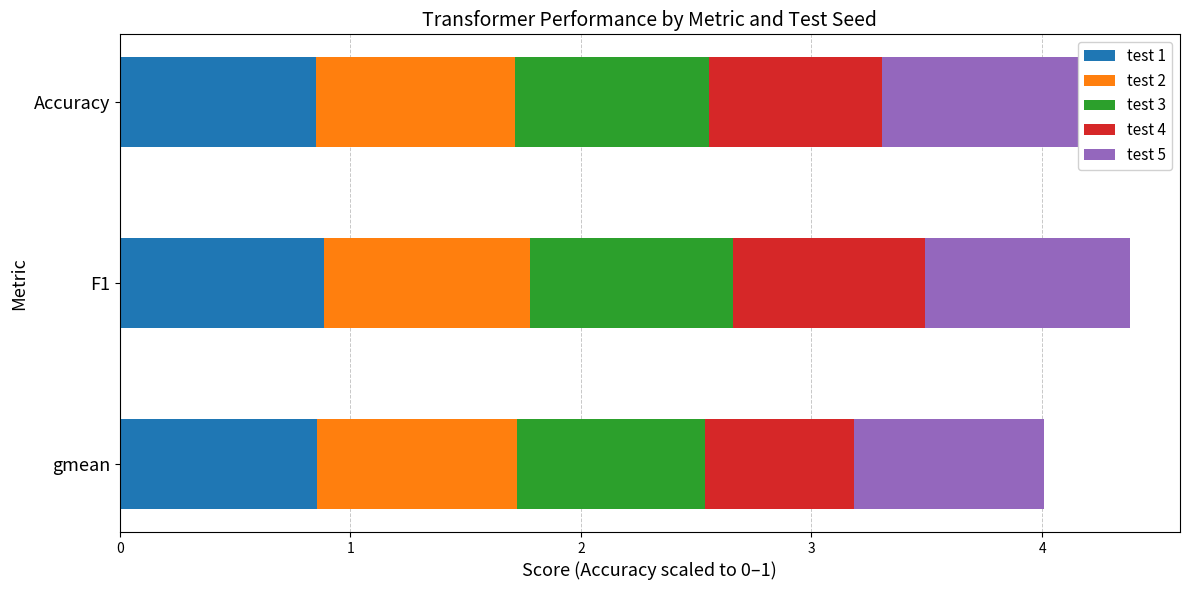

At which category is the sum across all series the highest?

F1